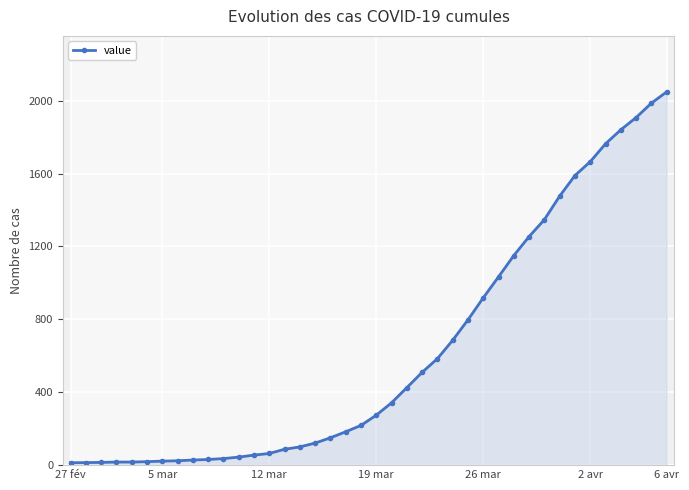

Reading left to right, what are all the values shown in this chart?

13	14	15	17	17	19	22	24	28	31	36	44	55	64	87	100	121	150	183	218	274	342	425	509	584	685	797	918	1033	1150	1254	1347	1476	1589	1665	1763	1840	1907	1986	2048